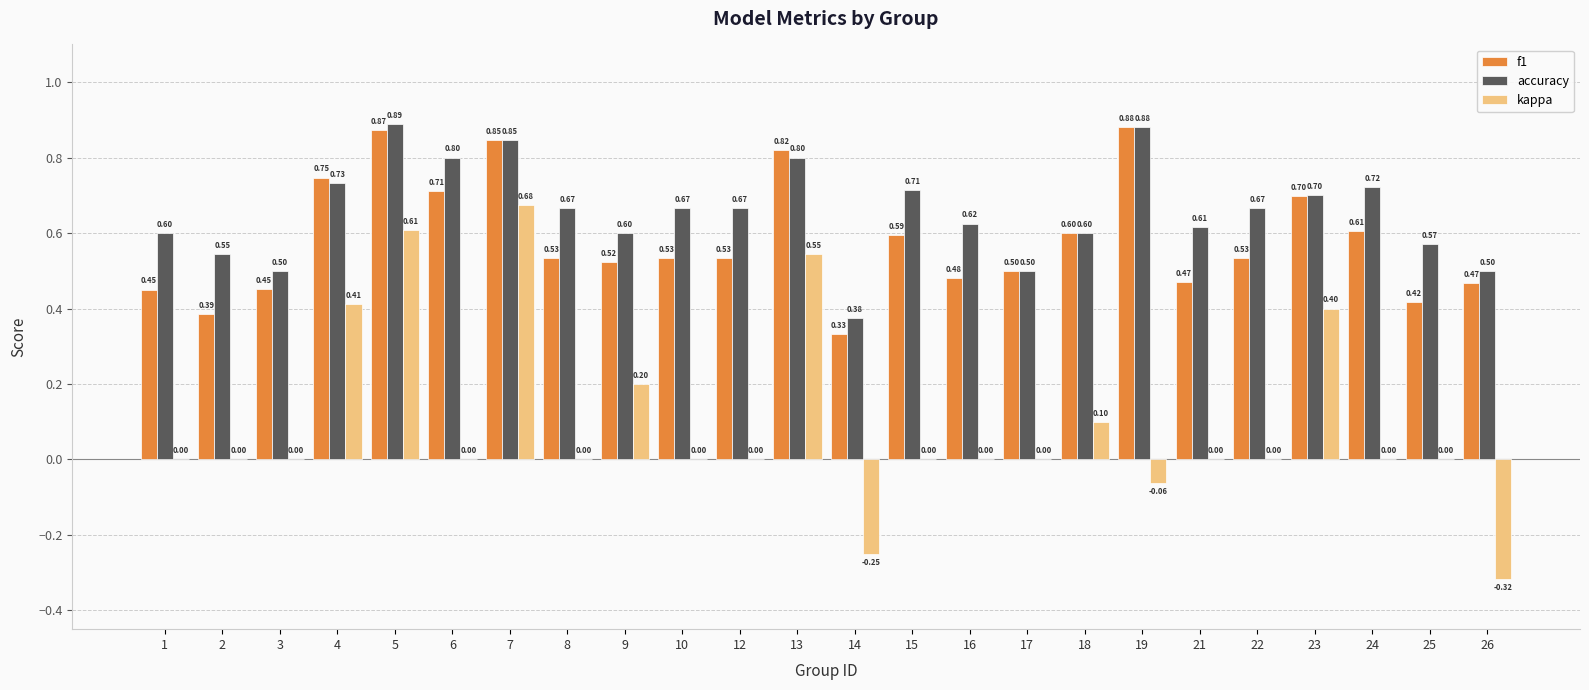

At which category does the chart reach its peak across all series?

5